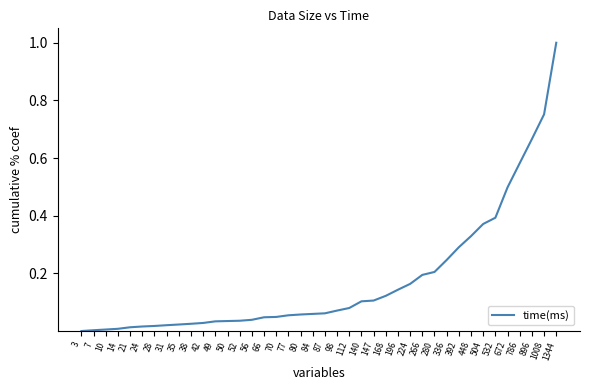

Is it true that the value at 38 is 0.0?

True